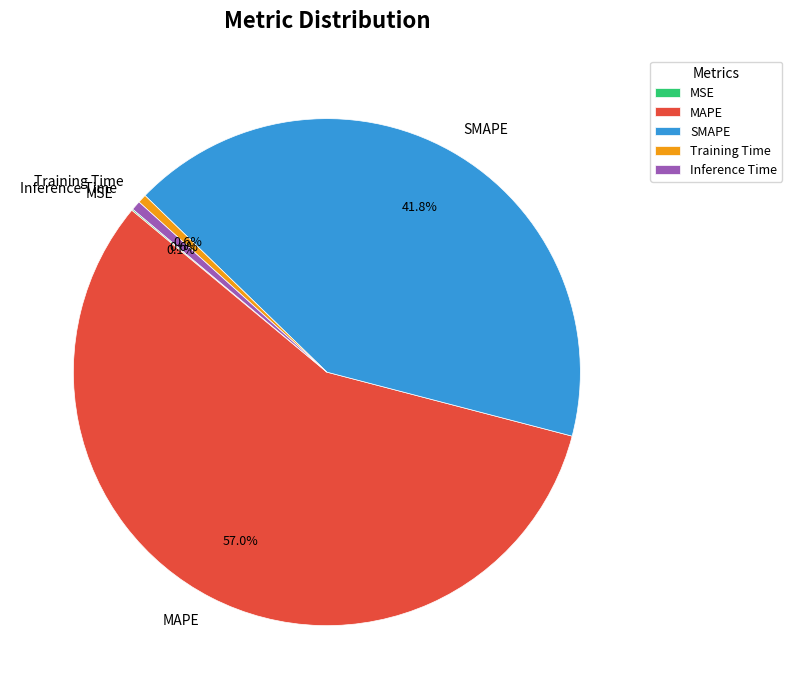

Is MAPE the majority of the pie?

Yes